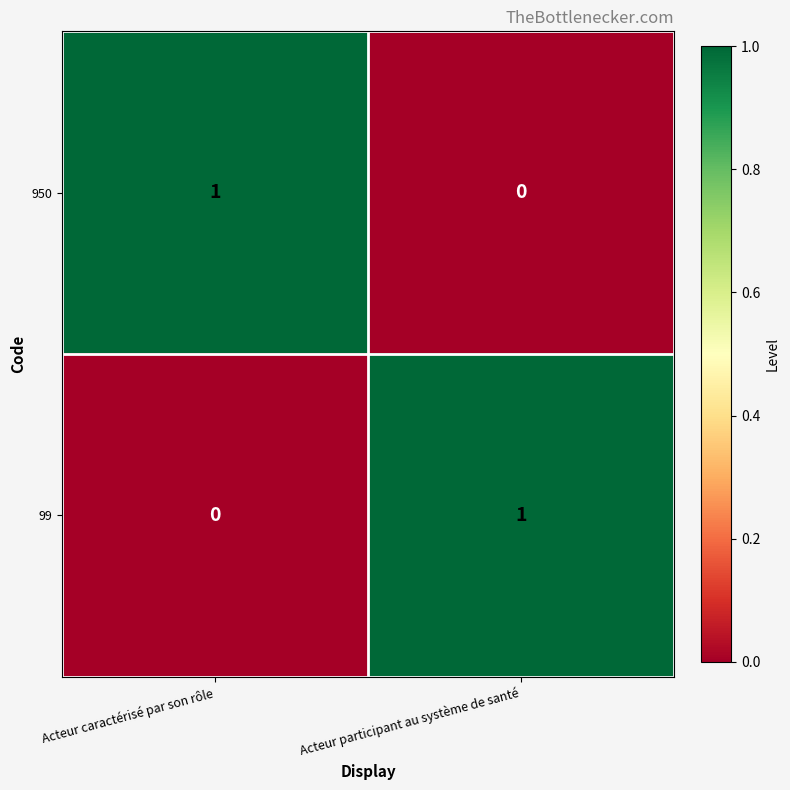

Is it true that 99 equals 2 at Acteur participant au système de santé?

False